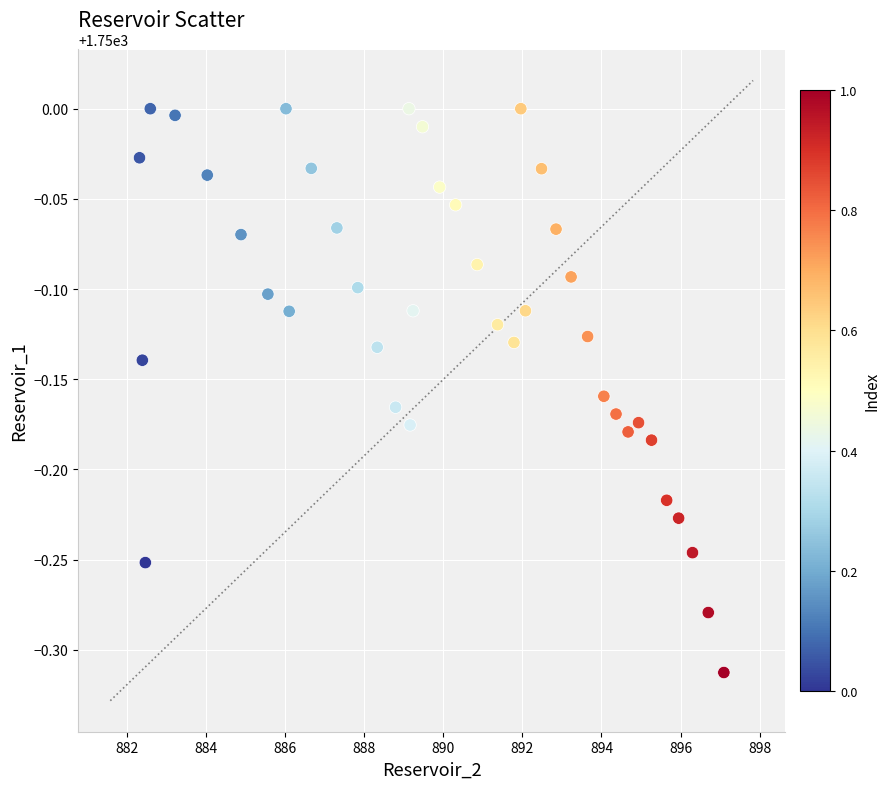

What is the range of X values (max minus min)?

14.8